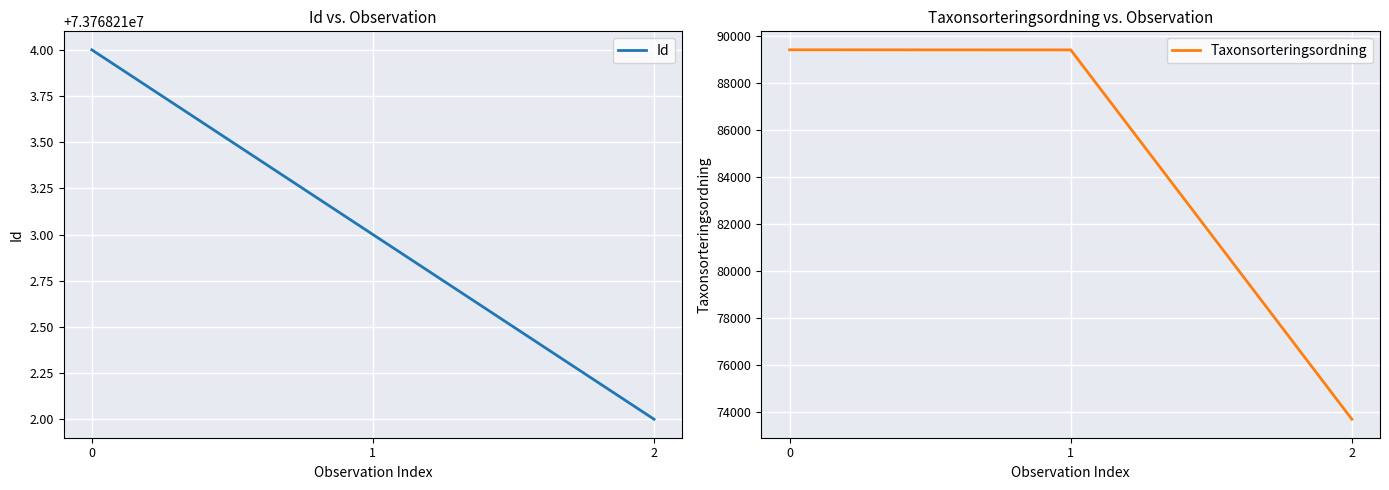

Reading right to left, what are all the values shown in this chart?

Id: 73768212	73768213	73768214
Taxonsorteringsordning: 73693	89406	89410